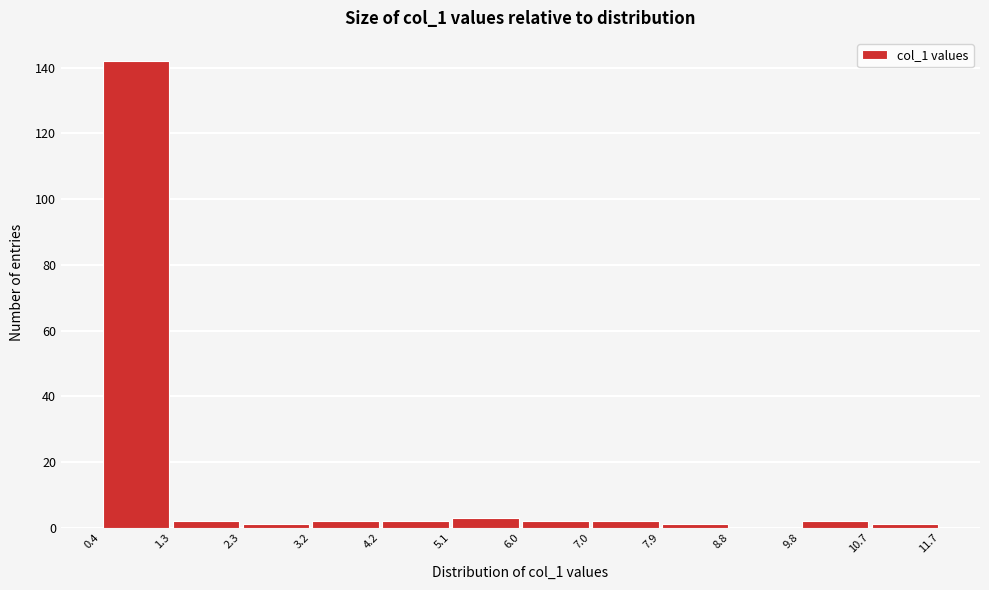

Over which range of the x-axis is the bar tallest?

0.4 to 1.3